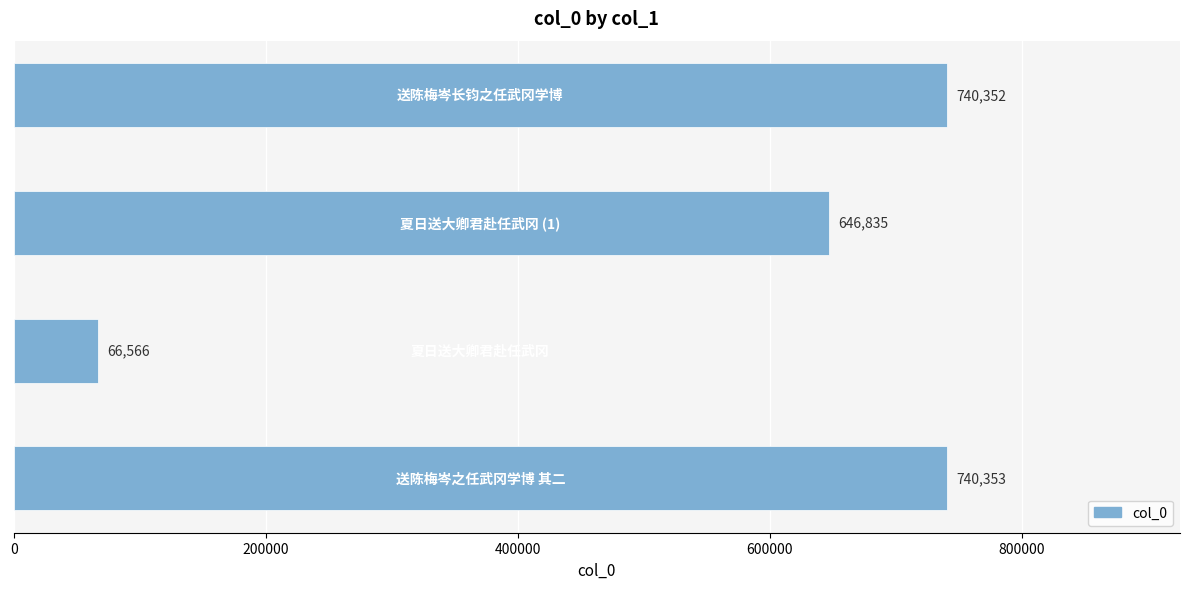

What is the difference between the maximum and second lowest values?

93518